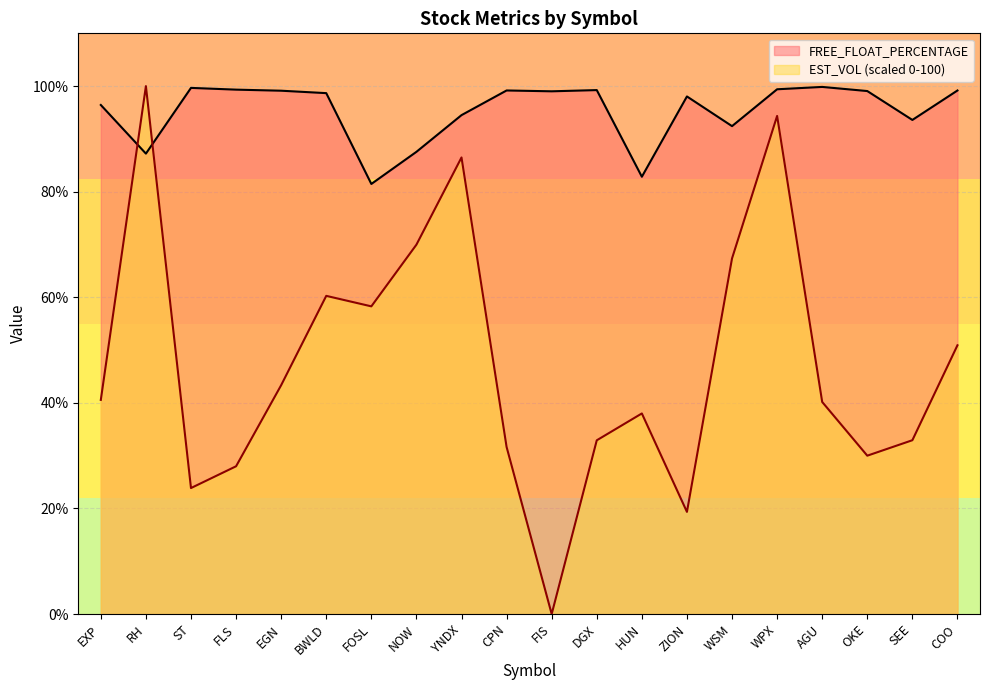

What is the difference between the maximum and minimum values in the FREE_FLOAT_PERCENTAGE series?

18.4